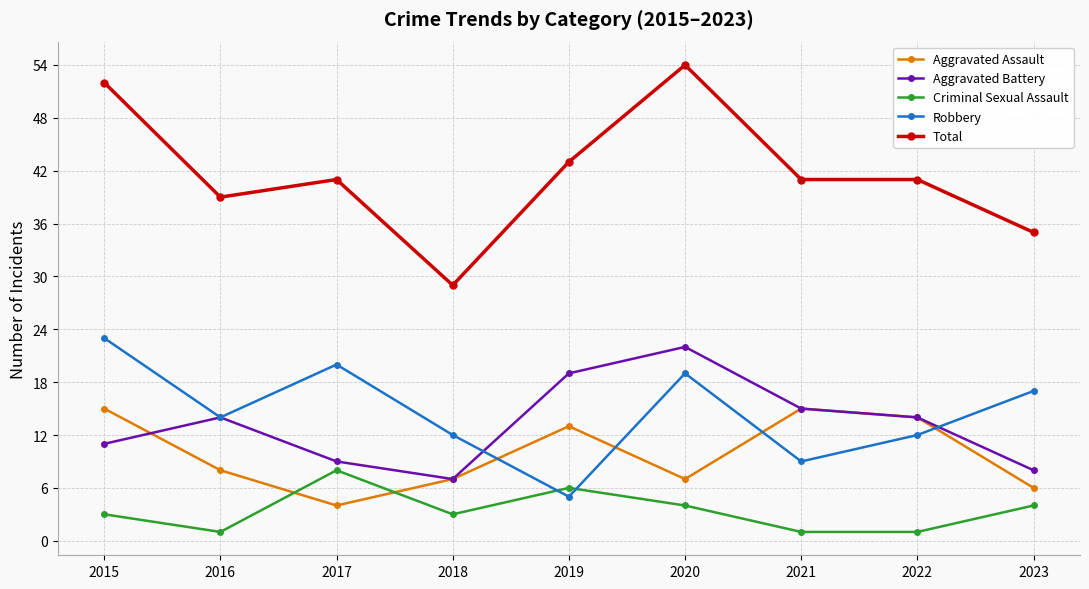

At which category does the chart reach its peak across all series?

2020